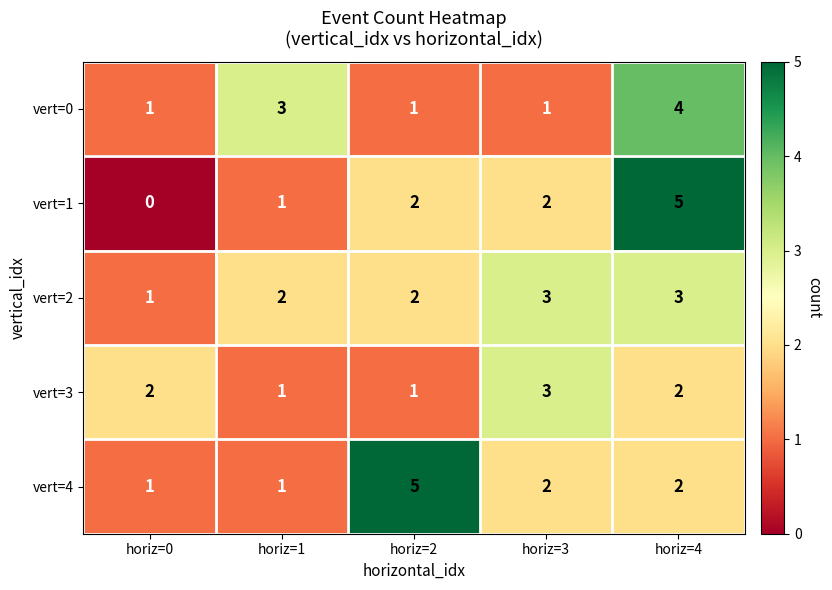

What is the maximum value for vert=1?

5